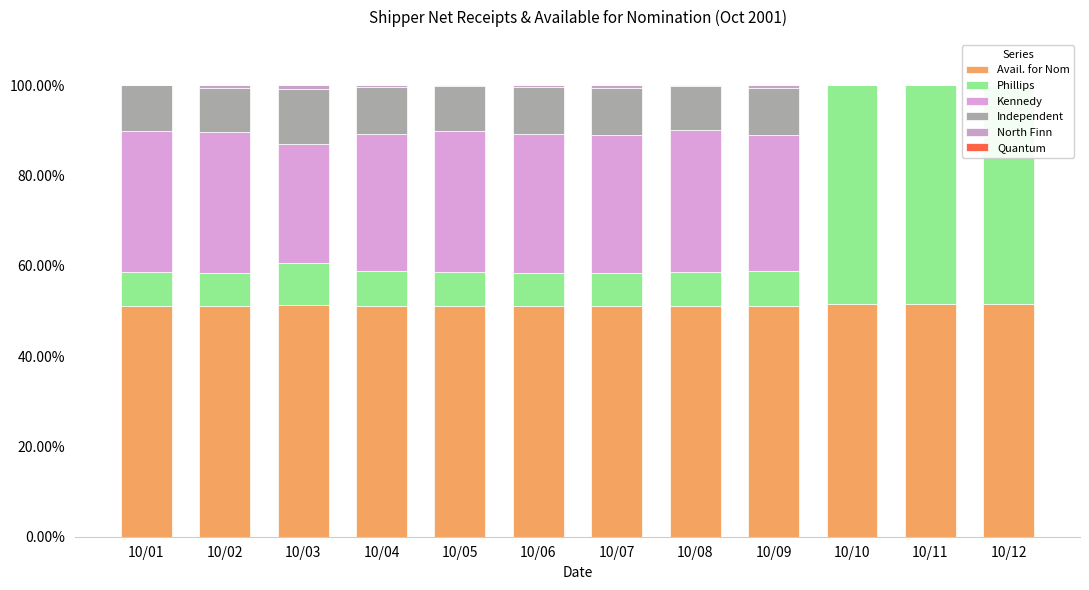

What are all the series names shown in the legend?

Avail. for Nom, Phillips, Kennedy, Independent, North Finn, Quantum